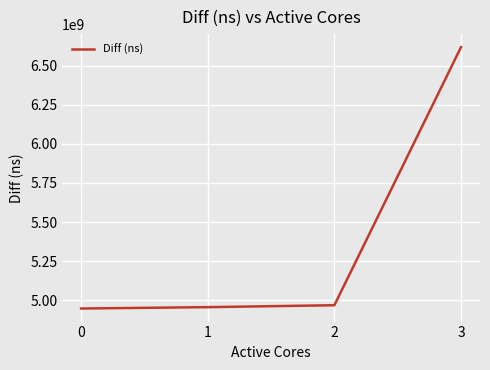

Reading left to right, transcribe all the data shown in this chart.

0=4947624503	1=4956395739	2=4968636632	3=6618204393